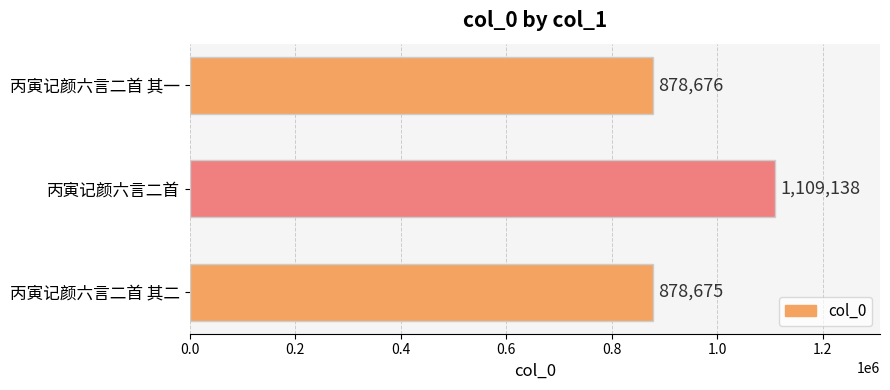

What is the ratio of the value at 丙寅记颜六言二首 其二 to the value at 丙寅记颜六言二首?

0.8